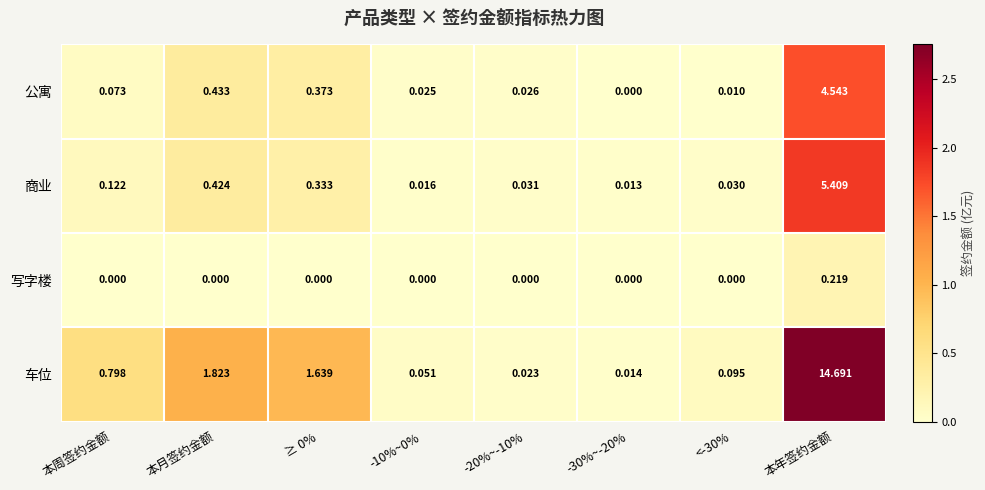

Rank the series at -20%~-10% from highest to lowest value.

商业, 公寓, 车位, 写字楼